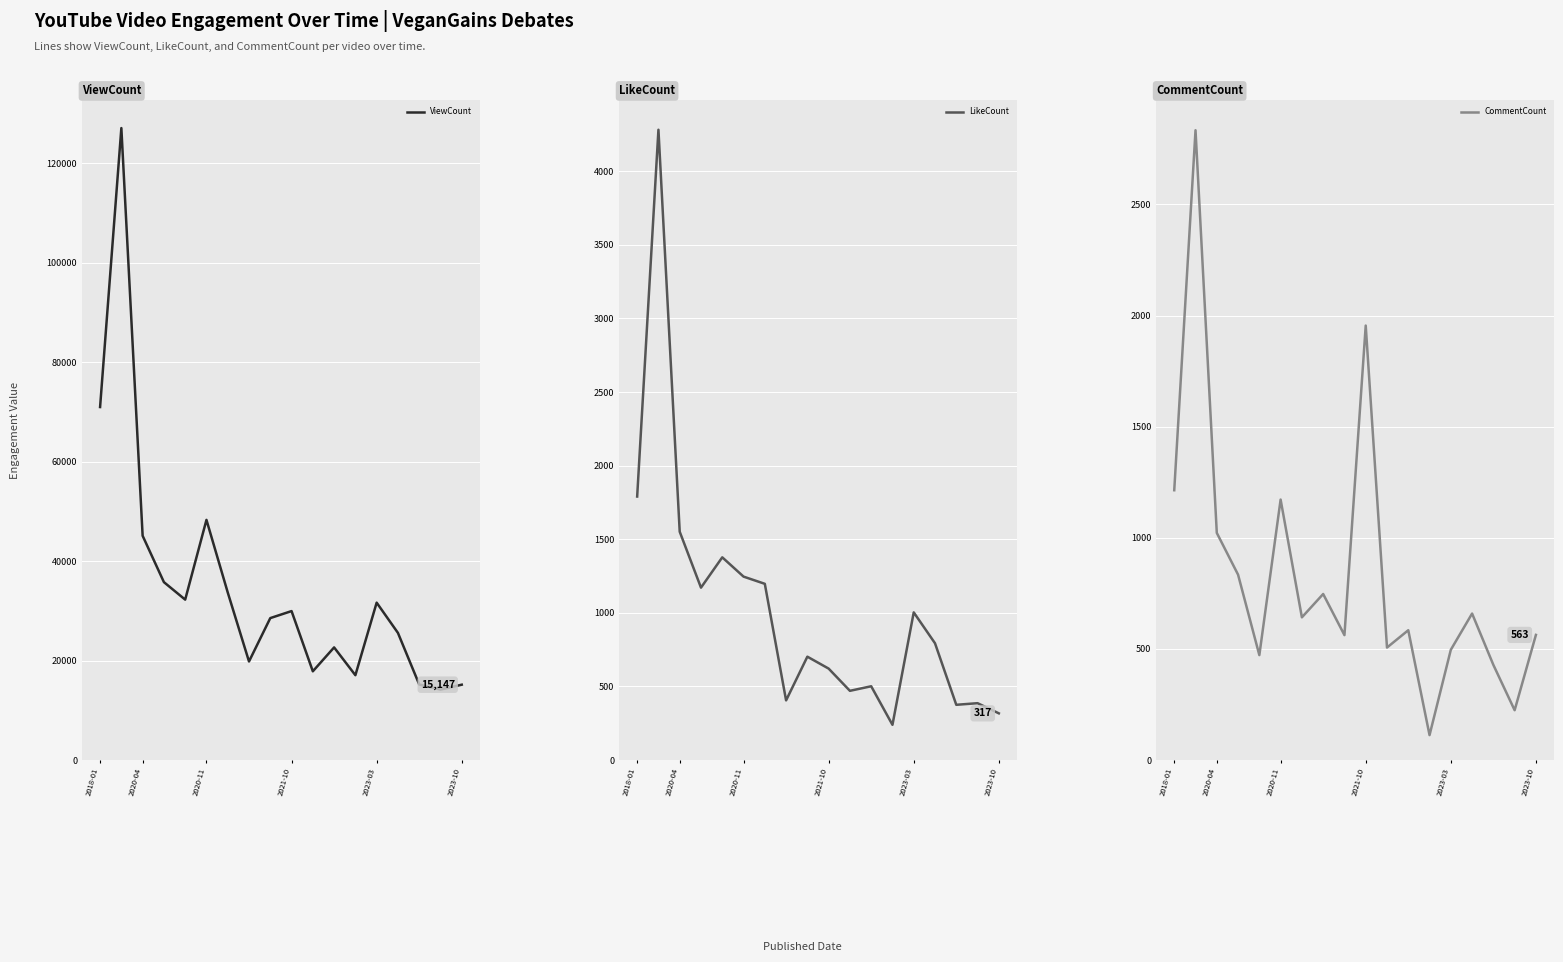

Is it true that ViewCount equals 8549 at 2023-10?

False